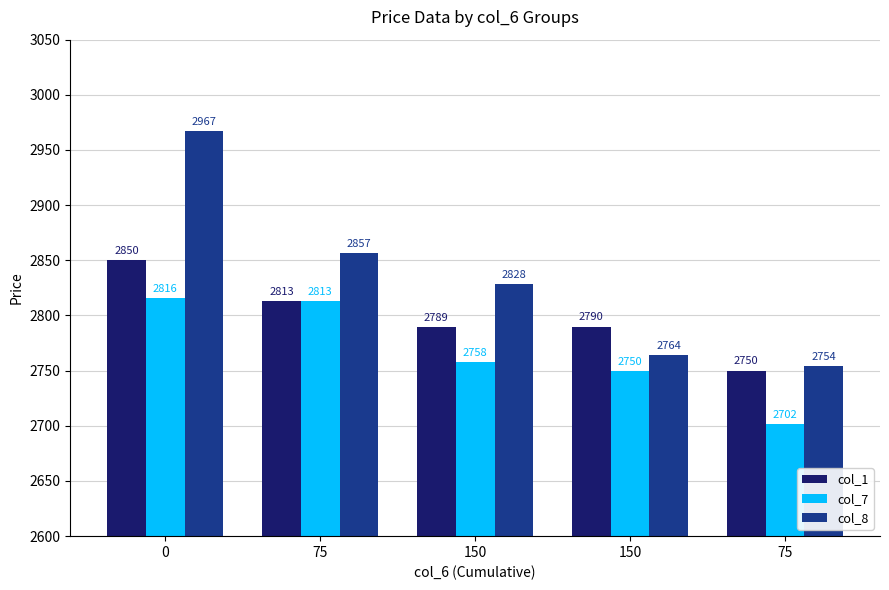

The col_1 series shows 4771.1 at 0. True or false?

False